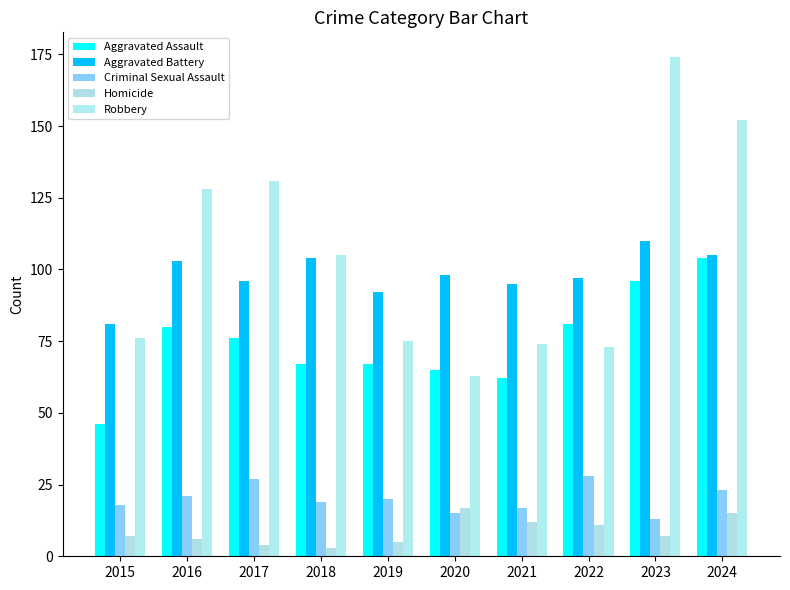

The Criminal Sexual Assault series shows 21 at 2016. True or false?

True